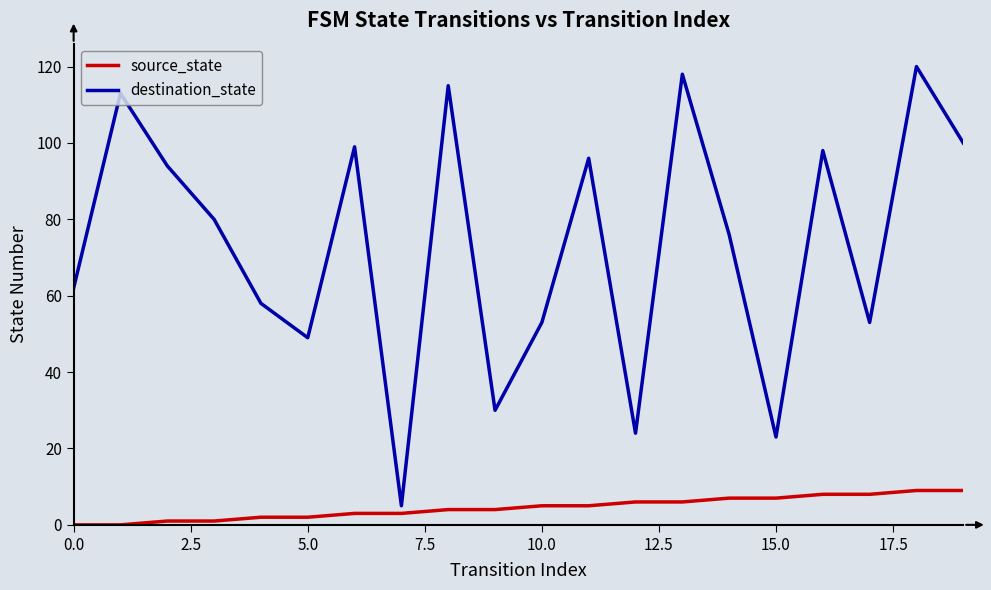

What is the maximum value for source_state?

9